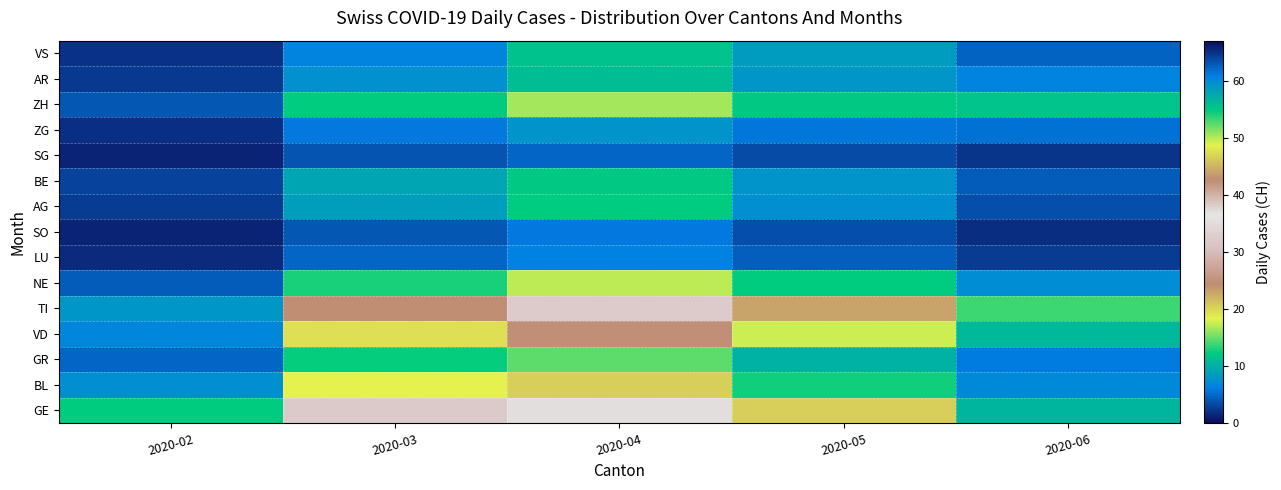

Which has a higher value, 2020-06 or 2020-03?

2020-03